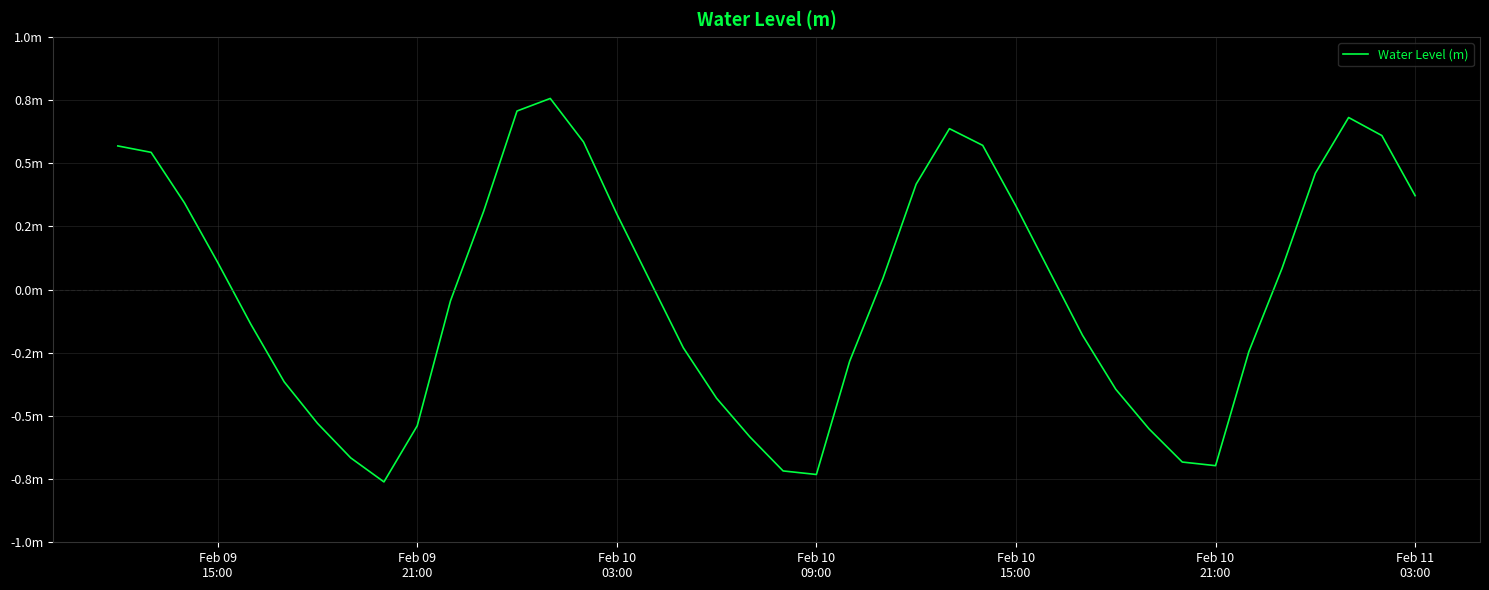

What is the value of the 32nd point from the left?

-0.6